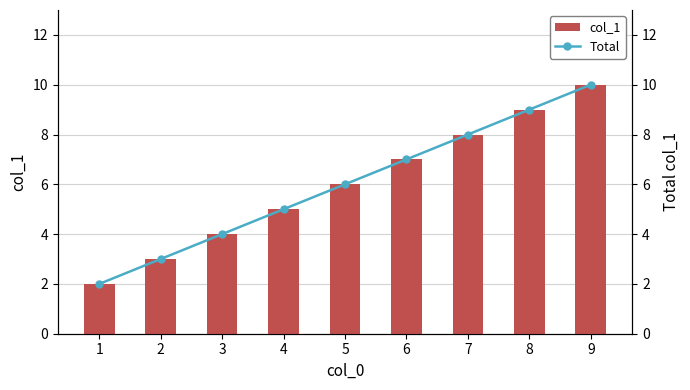

How many data points in col_1 are above 6?

4